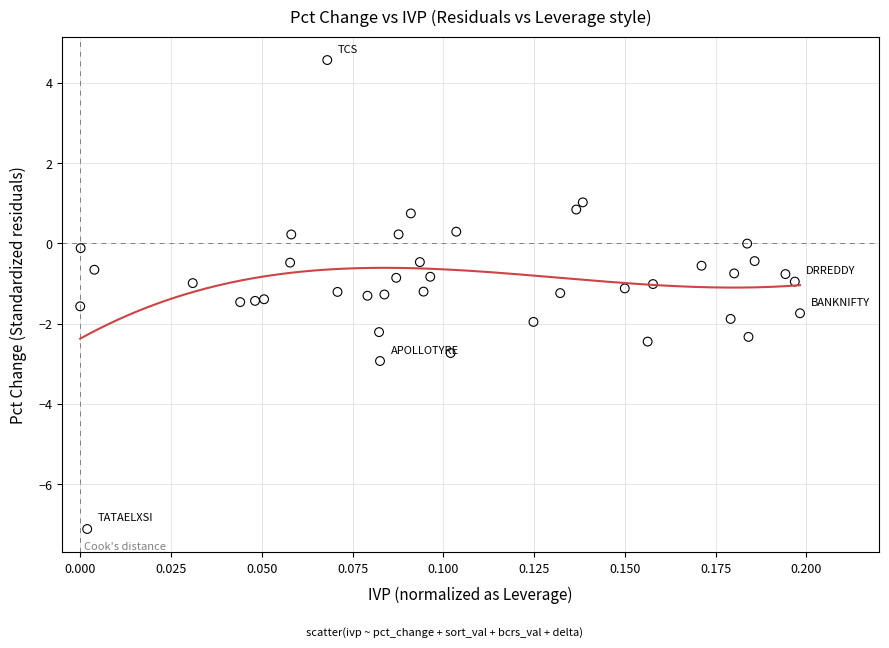

What is the range of Y values (max minus min)?

11.7